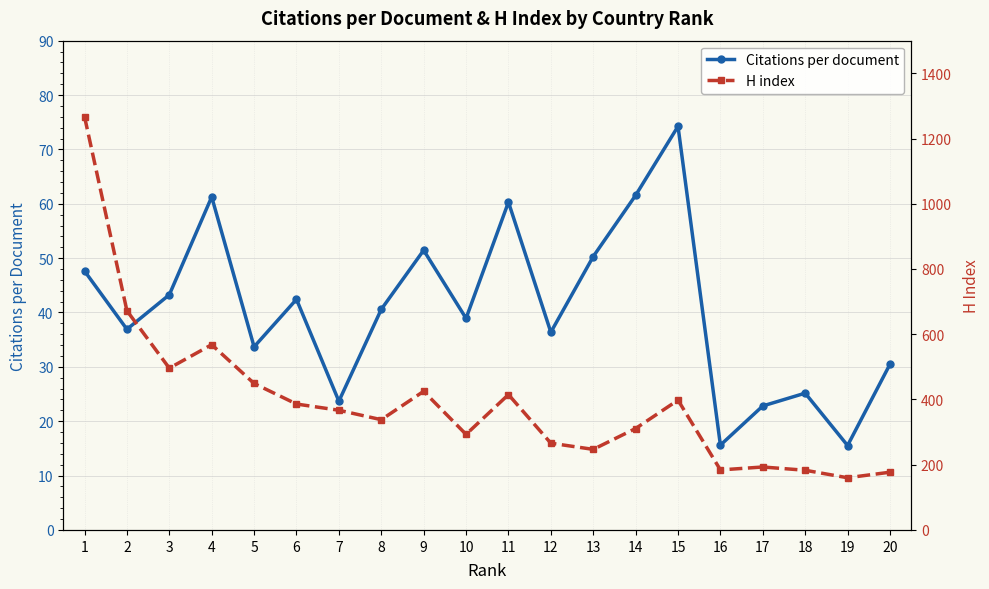

Which has a higher value, 18 or 2?

2